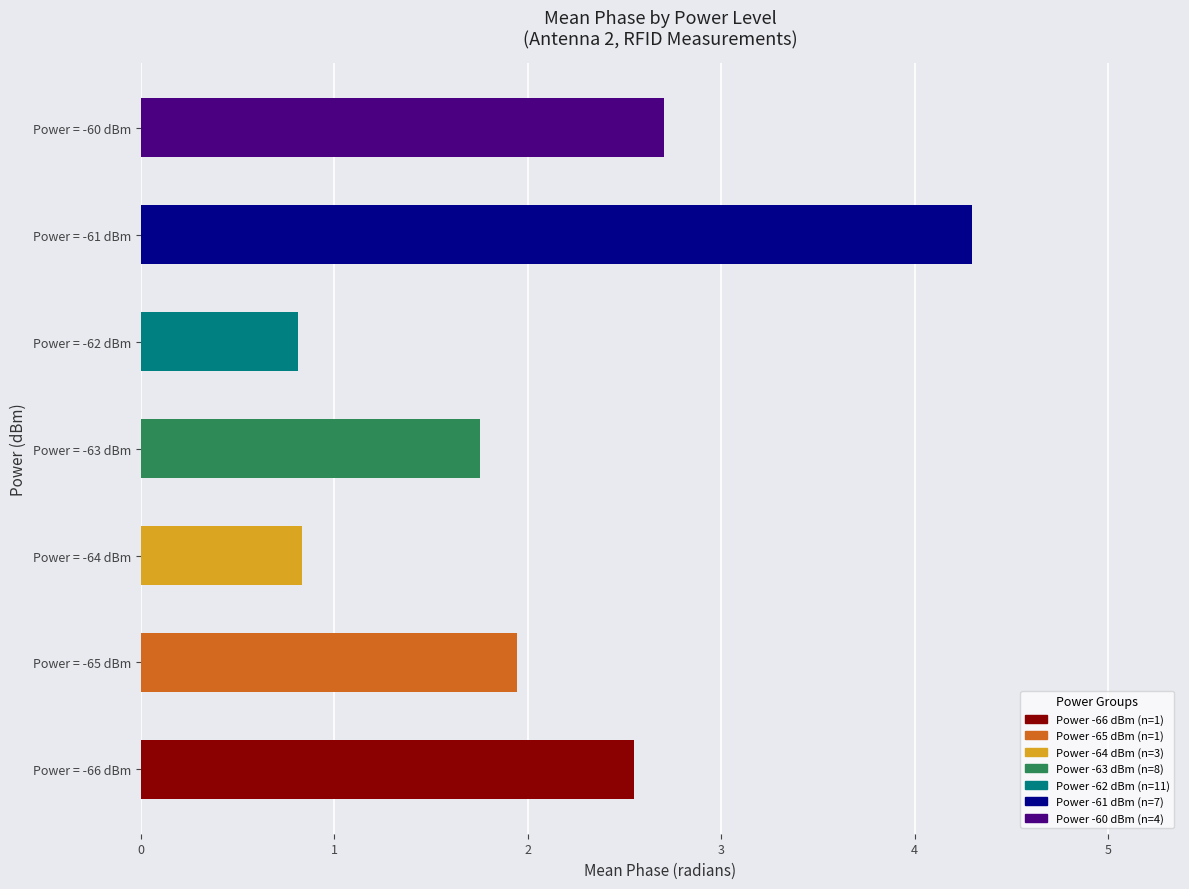

What is the difference between the values at 2 and 5?

3.5